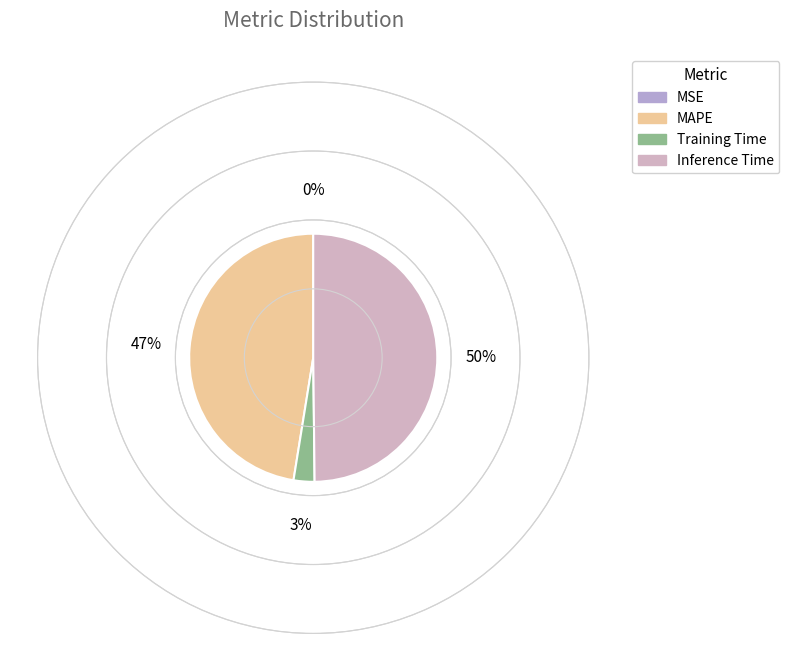

How many segments does this pie chart have?

4